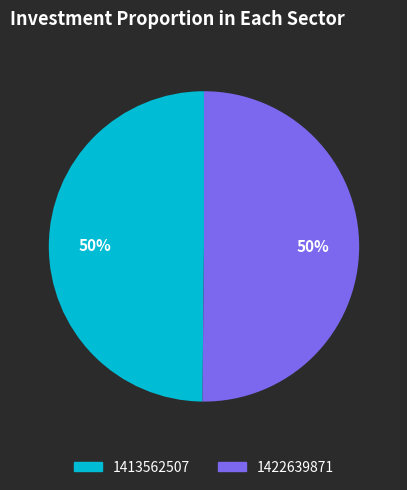

The 1422639871 slice represents 50% of the pie. True or false?

True